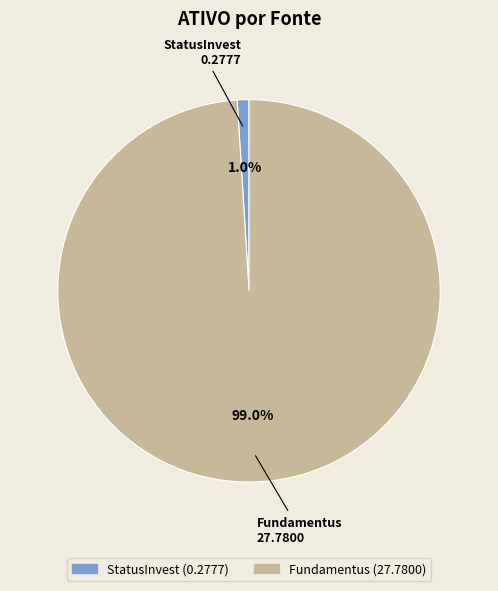

What is the largest slice in the pie chart?

Fundamentus